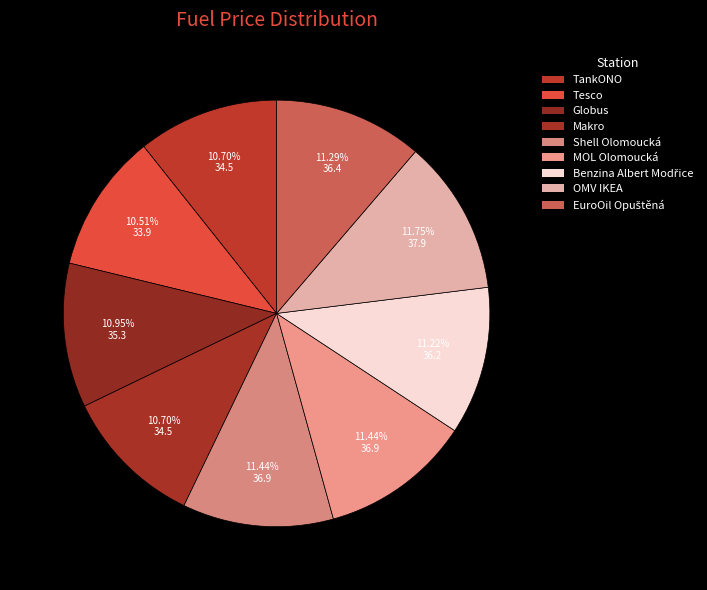

Does any single category account for the majority?

No